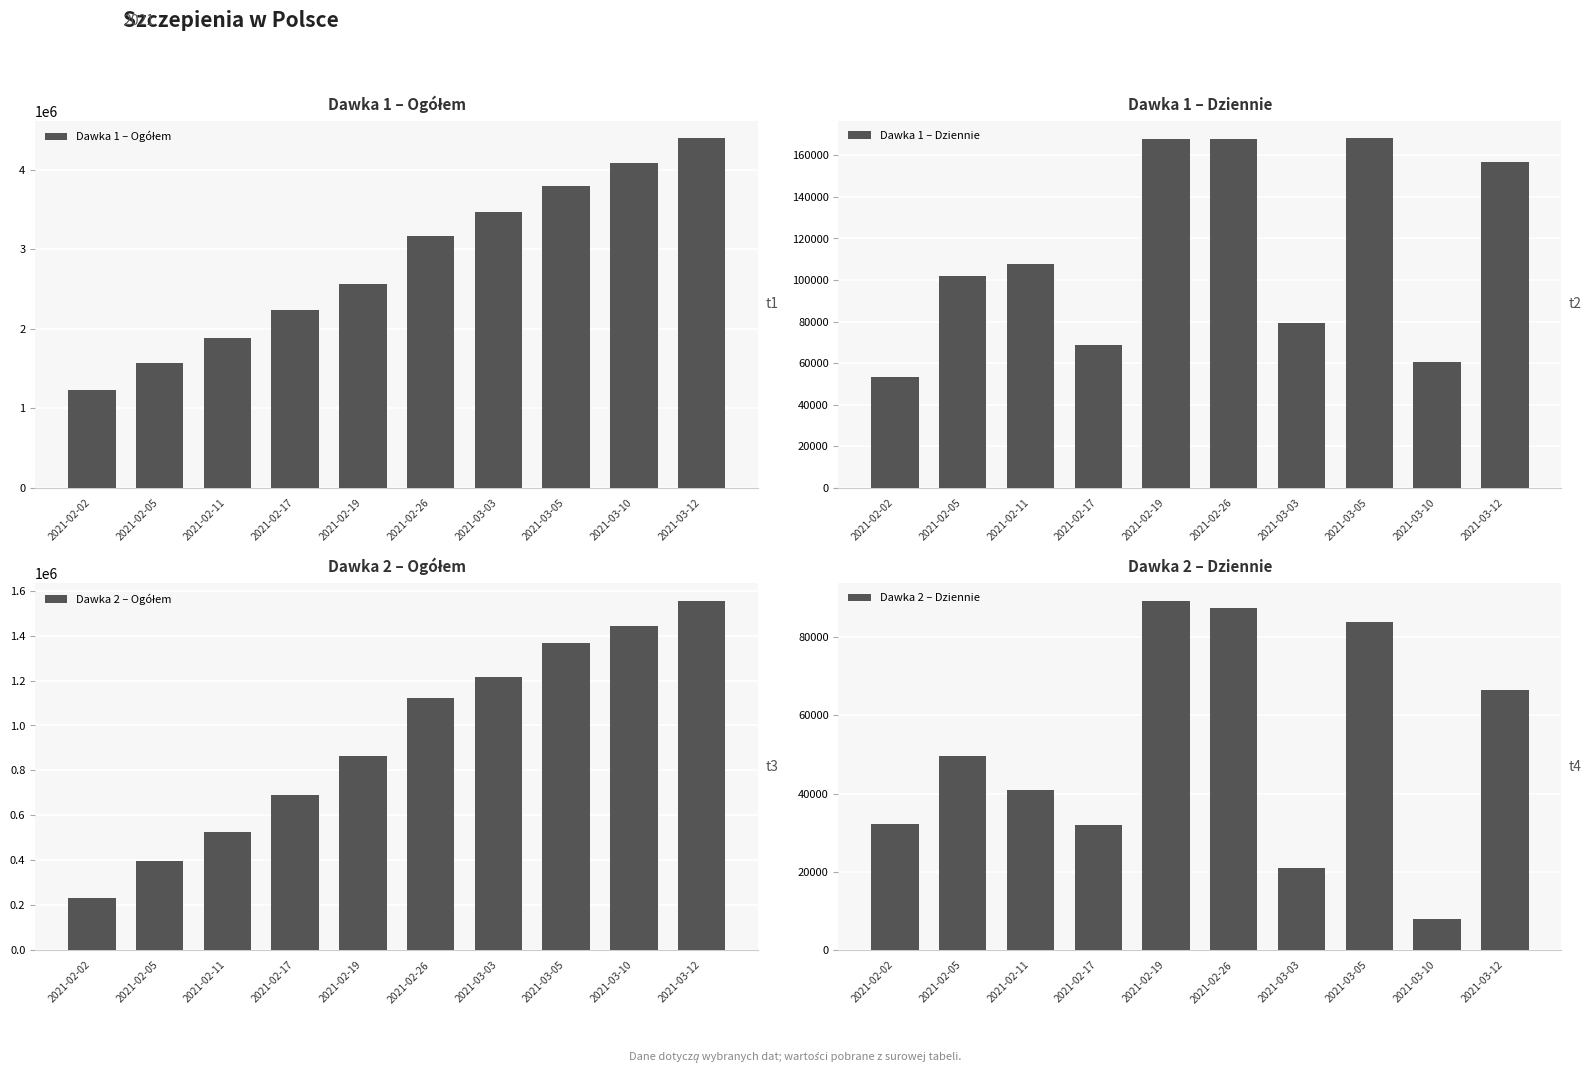

Which category has the highest value in the Dawka 2 – Ogółem series?

2021-03-12